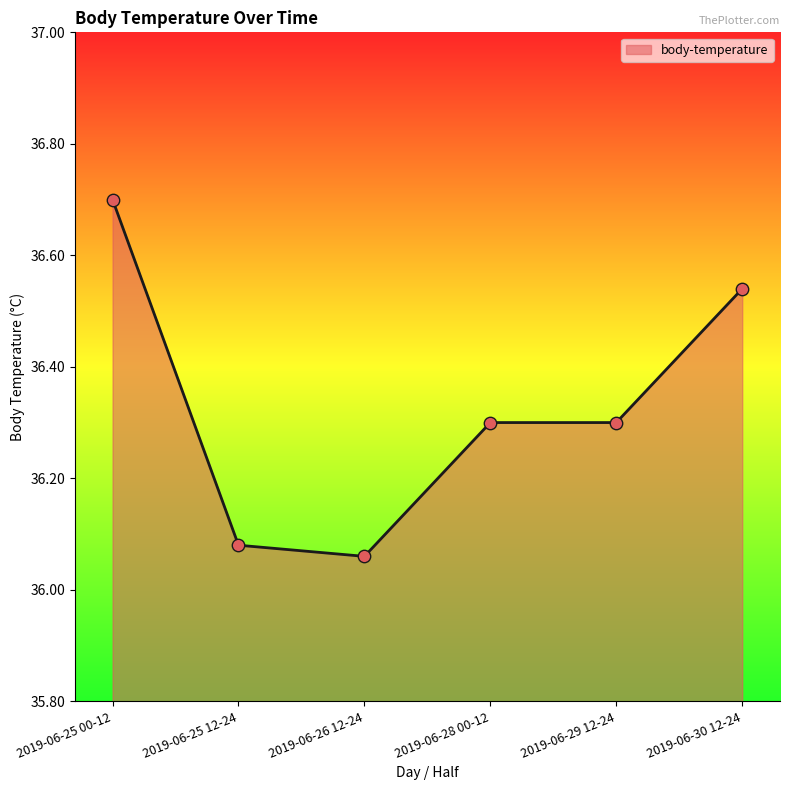

What is the change in value from 2019-06-25 12-24 to 2019-06-28 00-12?

+0.2